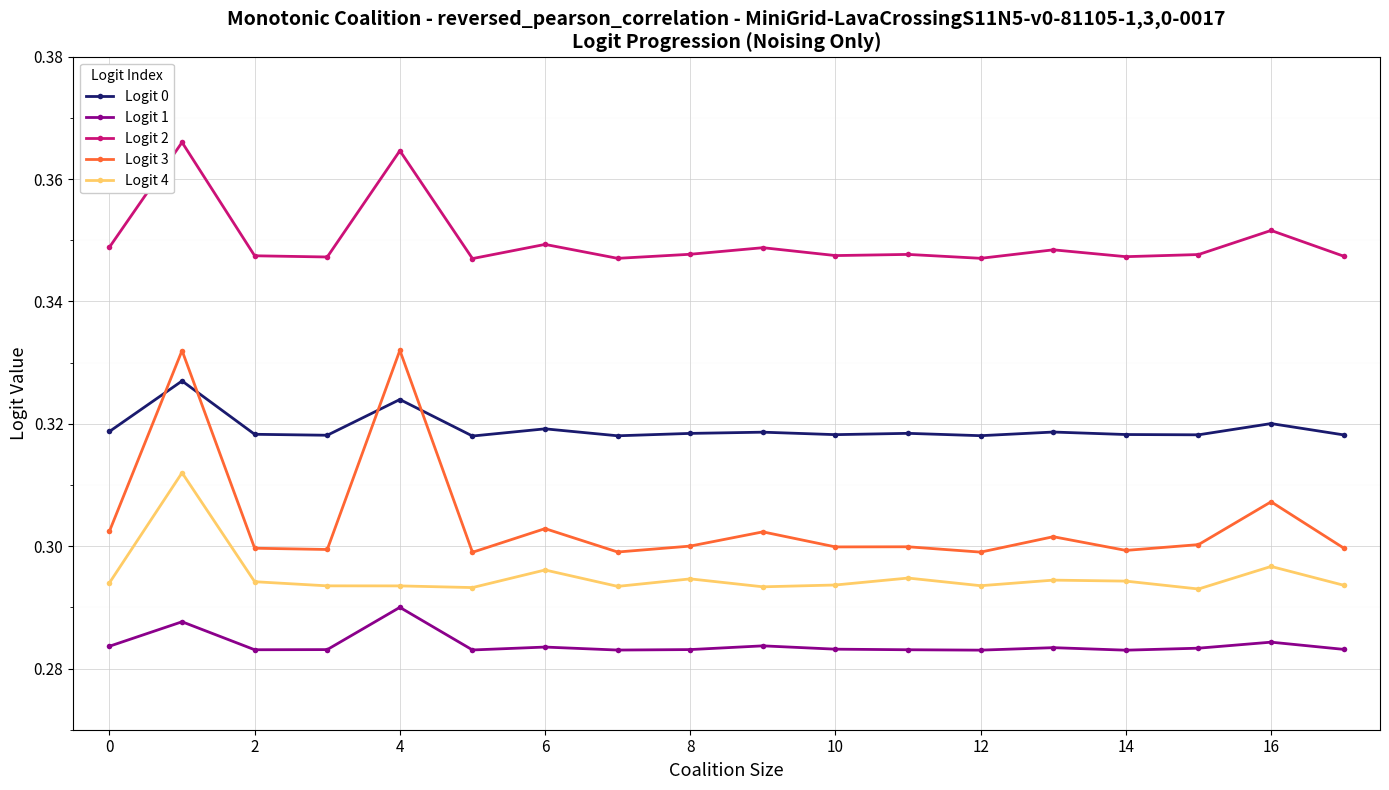

True or false: Logit 0 and Logit 2 cross at least once.

False